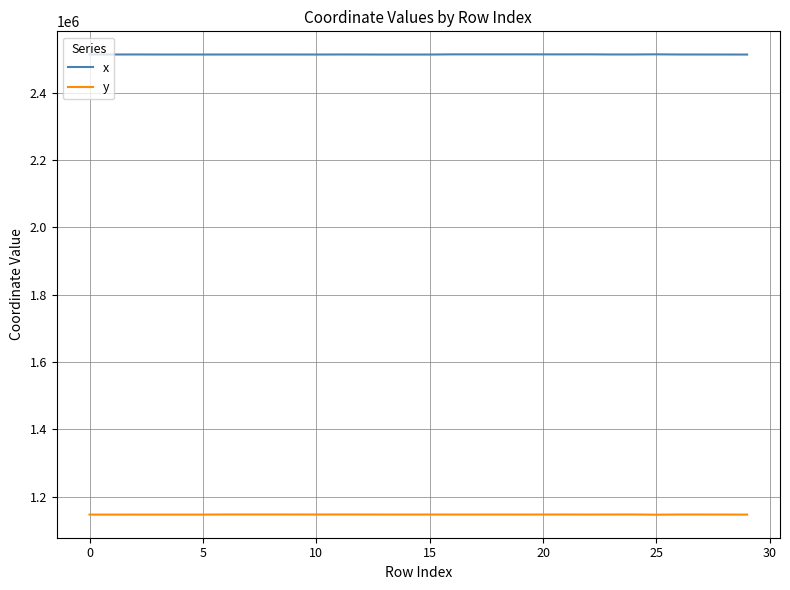

Rank the series by their average value, from lowest to highest.

y, x